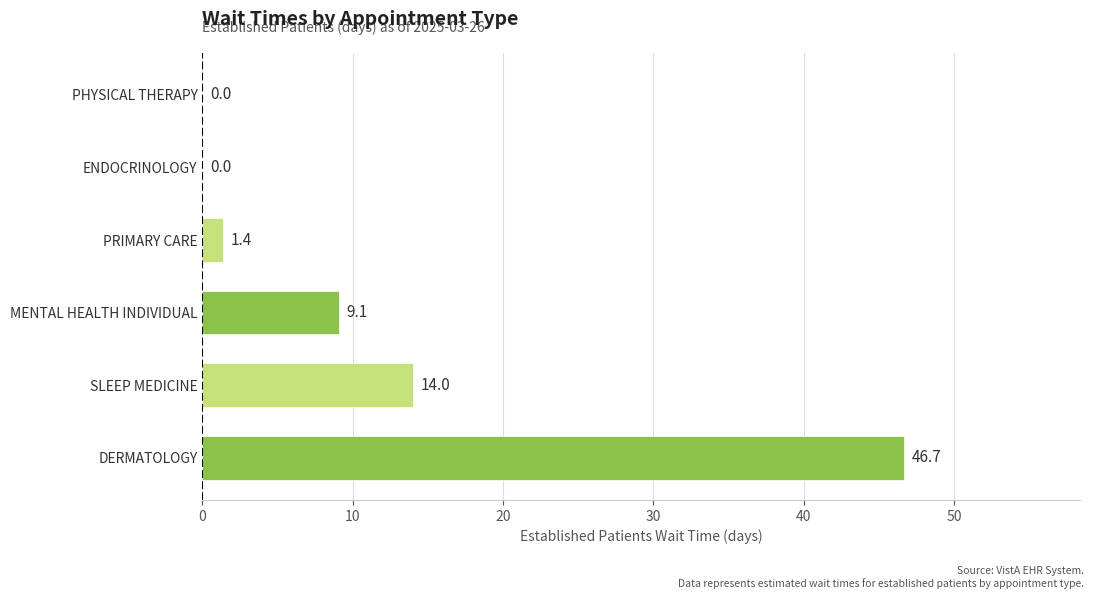

Read the value at SLEEP MEDICINE.

14.0